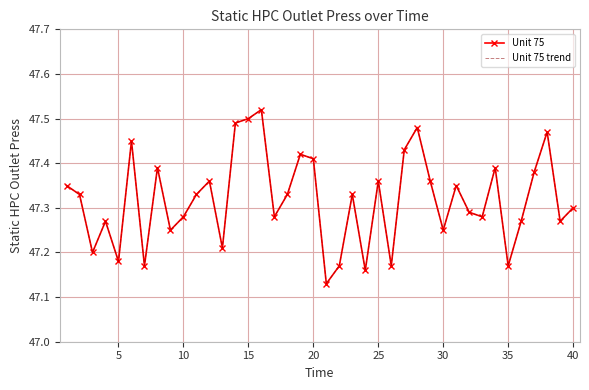

True or false: Unit 75 and Unit 75 trend intersect in this chart.

False